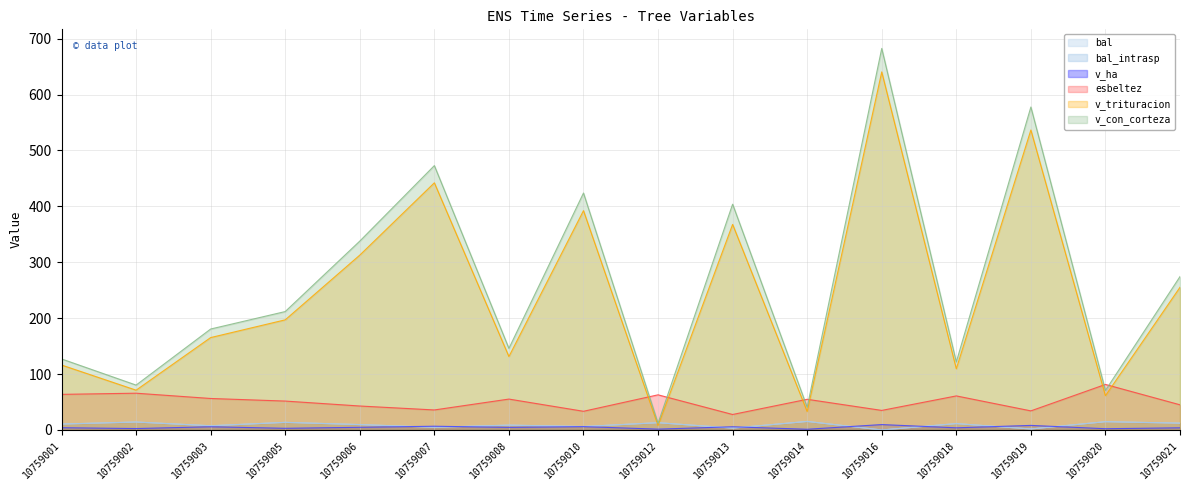

At which category is the sum across all series the highest?

10759016